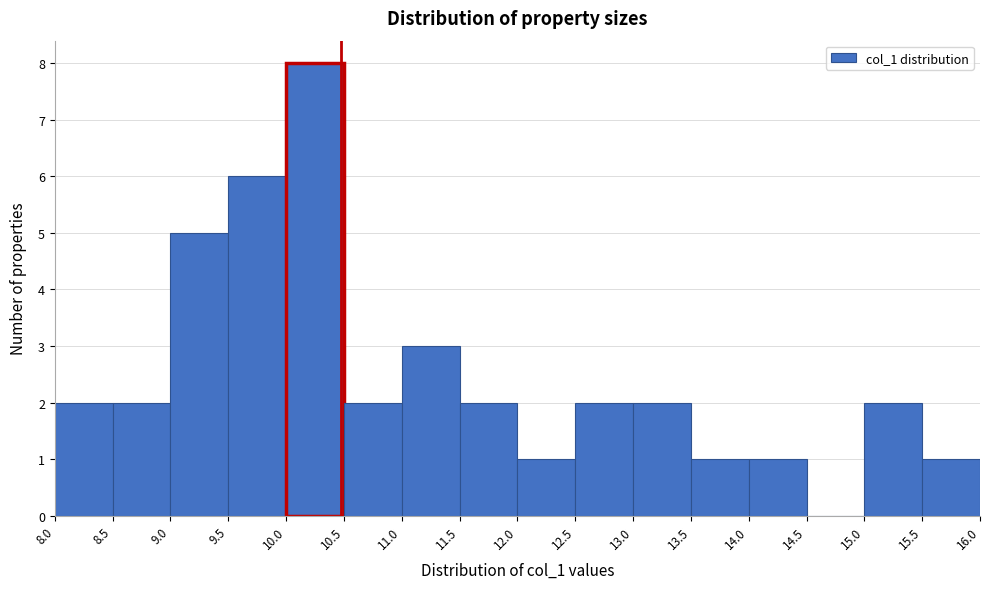

Reading left to right, list every bar in this chart as the range it spans on the x-axis followed by its height. The values are not printed on the chart, so give them approximately, as read against the axis.

8.0 to 8.5: 2
8.5 to 9.0: 2
9.0 to 9.5: 5
9.5 to 10.0: 6
10.0 to 10.5: 8
10.5 to 11.0: 2
11.0 to 11.5: 3
11.5 to 12.0: 2
12.0 to 12.5: 1
12.5 to 13.0: 2
13.0 to 13.5: 2
13.5 to 14.0: 1
14.0 to 14.5: 1
14.5 to 15.0: 0
15.0 to 15.5: 2
15.5 to 16.0: 1